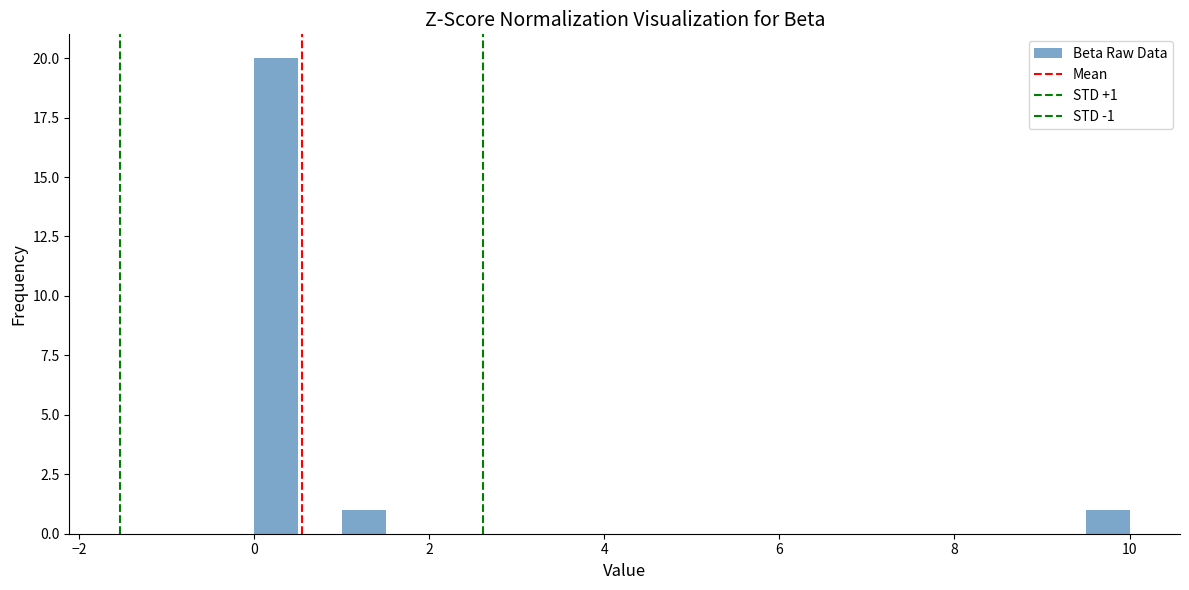

Around what value on the x-axis is the tallest bar? Give the approximate position of its centre, as read against the axis.

0.2